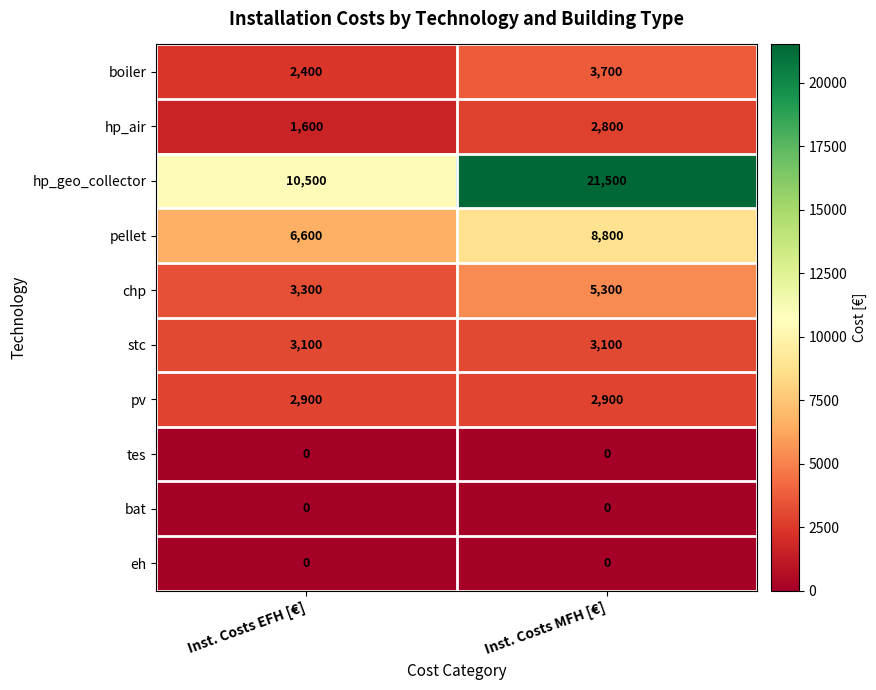

Which label corresponds to the largest value in the chart?

Inst. Costs MFH [€]